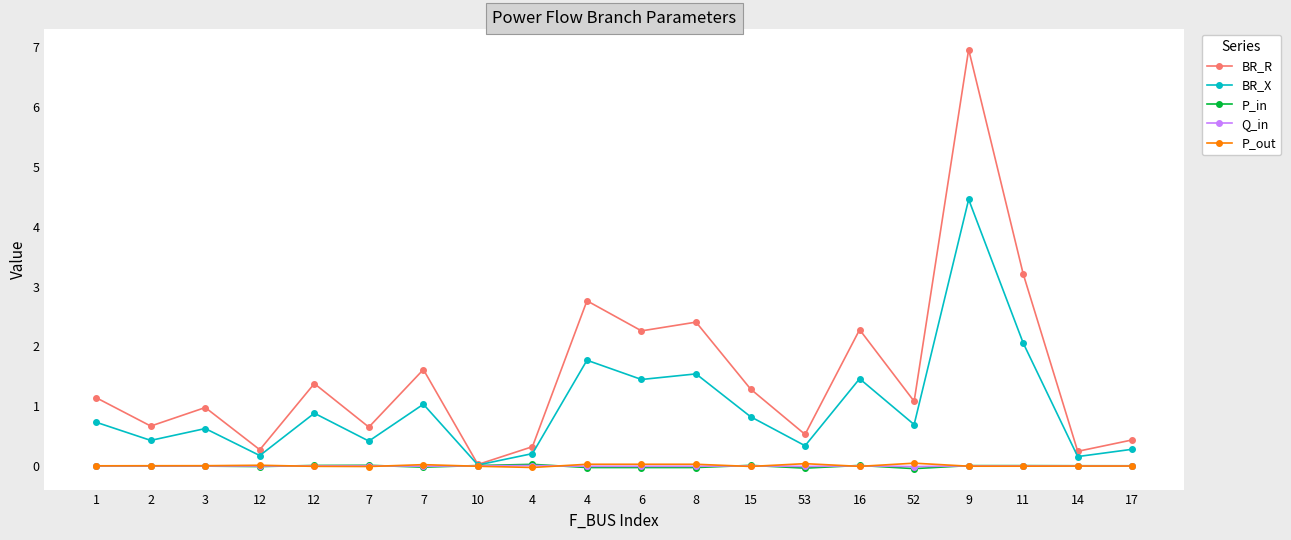

Reading right to left, list all the values displayed in this chart.

BR_R: 17=0.4	14=0.2	11=3.2	9=7.0	52=1.1	16=2.3	53=0.5	15=1.3	8=2.4	6=2.3	4=2.8	4=0.3	10=0.0	7=1.6	7=0.6	12=1.4	12=0.3	3=1.0	2=0.7	1=1.1
BR_X: 17=0.3	14=0.2	11=2.1	9=4.5	52=0.7	16=1.5	53=0.3	15=0.8	8=1.5	6=1.4	4=1.8	4=0.2	10=0.0	7=1.0	7=0.4	12=0.9	12=0.2	3=0.6	2=0.4	1=0.7
P_in: 17=0.0	14=0.0	11=0.0	9=0.0	52=-0.0	16=0.0	53=-0.0	15=0.0	8=-0.0	6=-0.0	4=-0.0	4=0.0	10=0.0	7=-0.0	7=0.0	12=0.0	12=-0.0	3=-0.0	2=-0.0	1=-0.0
Q_in: 17=0.0	14=0.0	11=0.0	9=0.0	52=-0.0	16=0.0	53=-0.0	15=0.0	8=-0.0	6=-0.0	4=-0.0	4=0.0	10=0.0	7=-0.0	7=0.0	12=0.0	12=-0.0	3=-0.0	2=-0.0	1=-0.0
P_out: 17=-0.0	14=-0.0	11=-0.0	9=-0.0	52=0.0	16=-0.0	53=0.0	15=-0.0	8=0.0	6=0.0	4=0.0	4=-0.0	10=-0.0	7=0.0	7=-0.0	12=-0.0	12=0.0	3=0.0	2=0.0	1=0.0